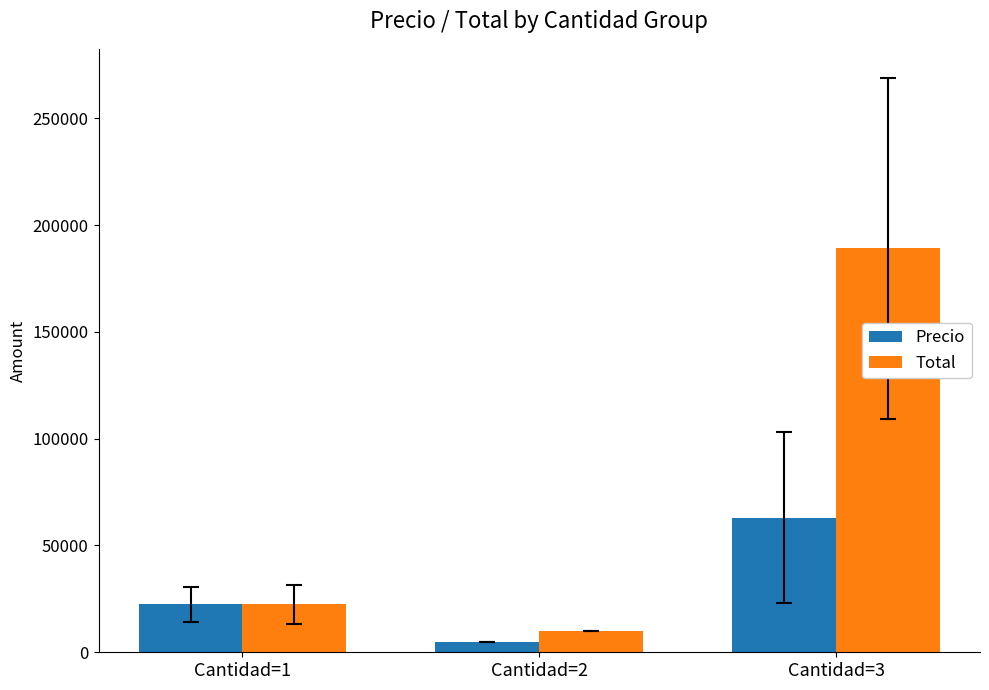

Rank the categories by Total value from lowest to highest.

Cantidad=2, Cantidad=1, Cantidad=3